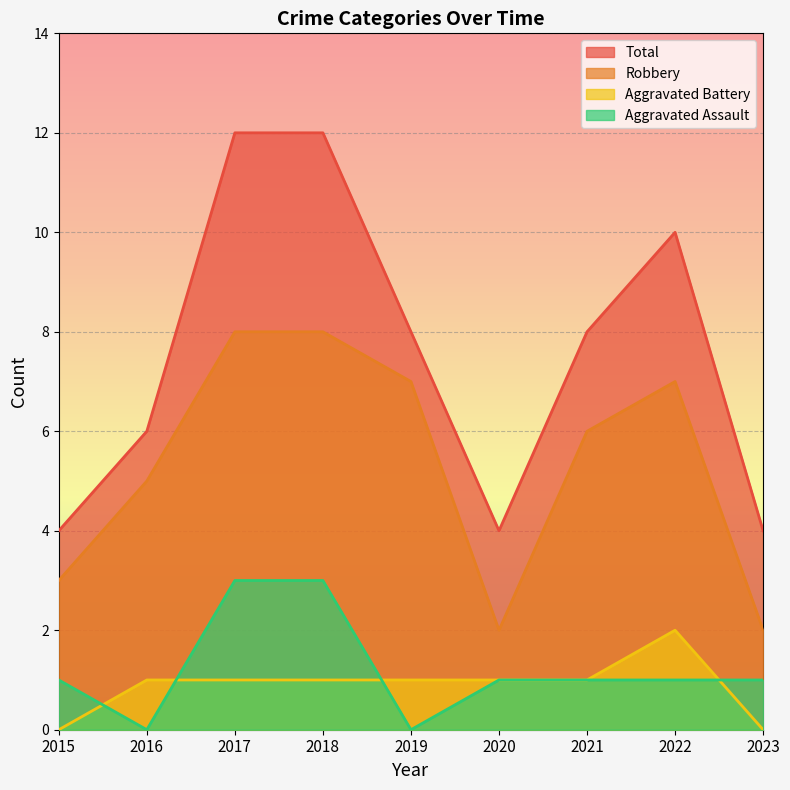

What is the difference between the highest and lowest values at 2022?

9